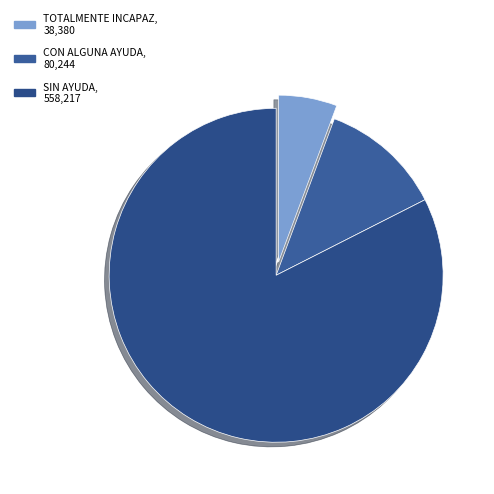

How many segments does this pie chart have?

3